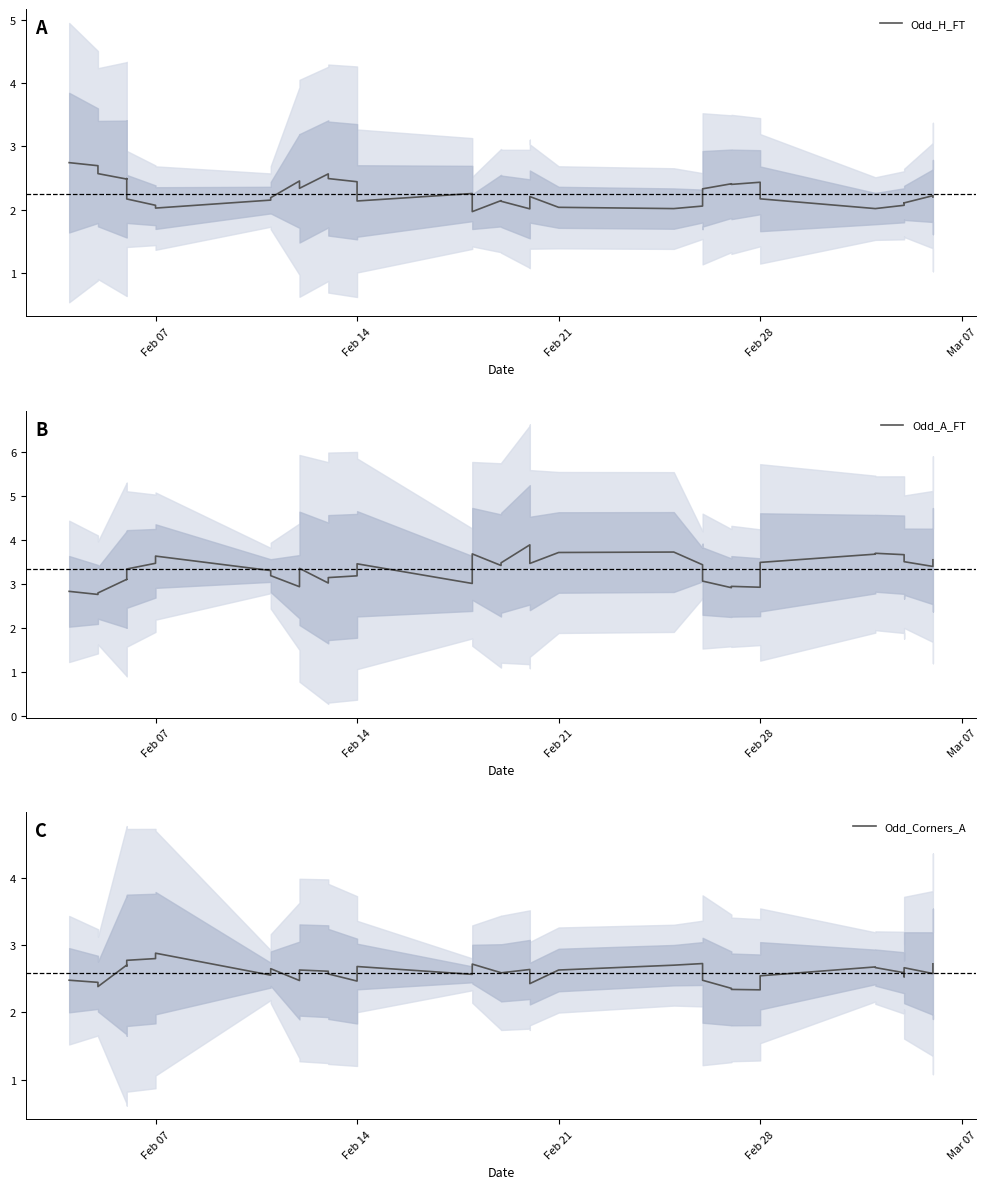

True or false: Odd_A_FT and Odd_Corners_A intersect in this chart.

False